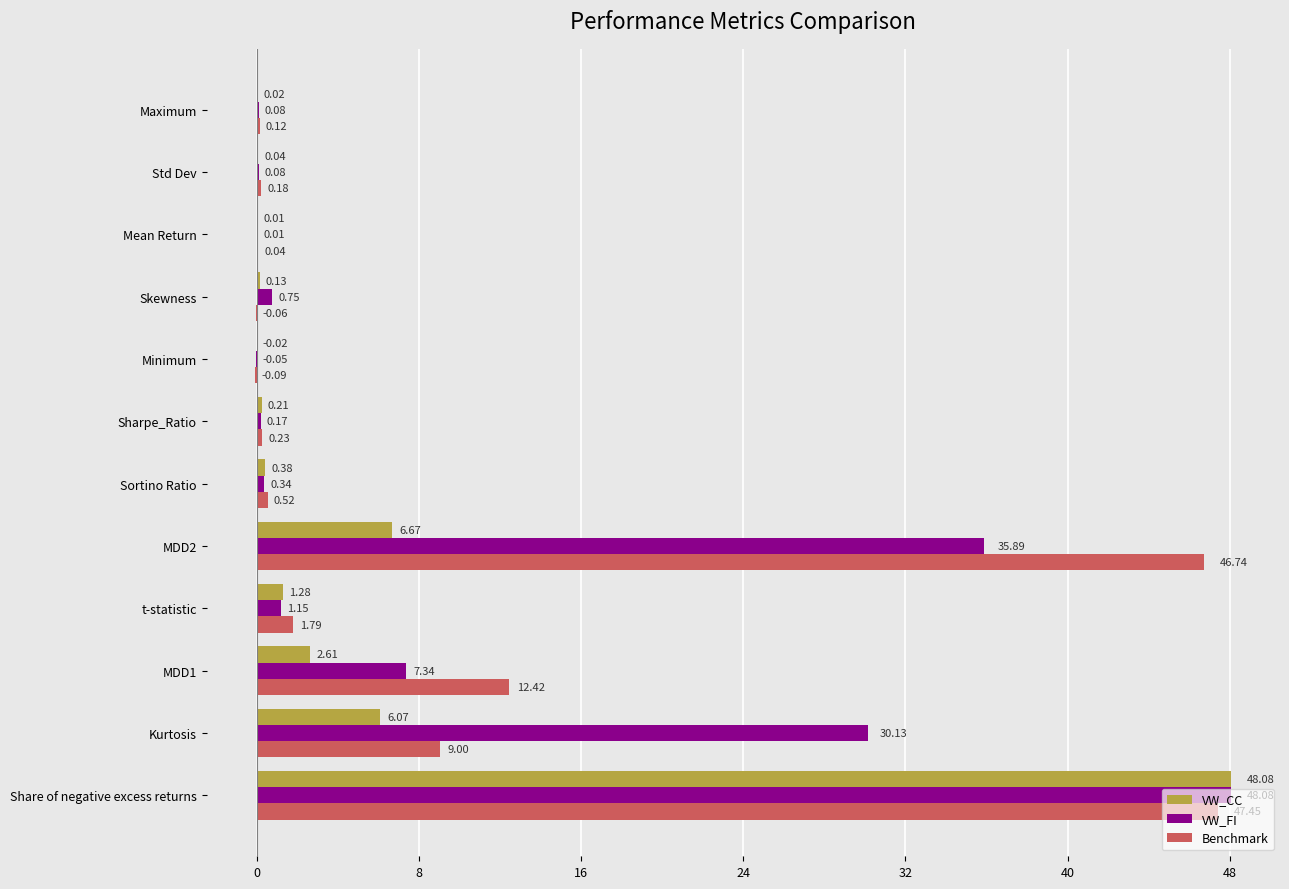

What are all the series names shown in the legend?

VW_CC, VW_FI, Benchmark